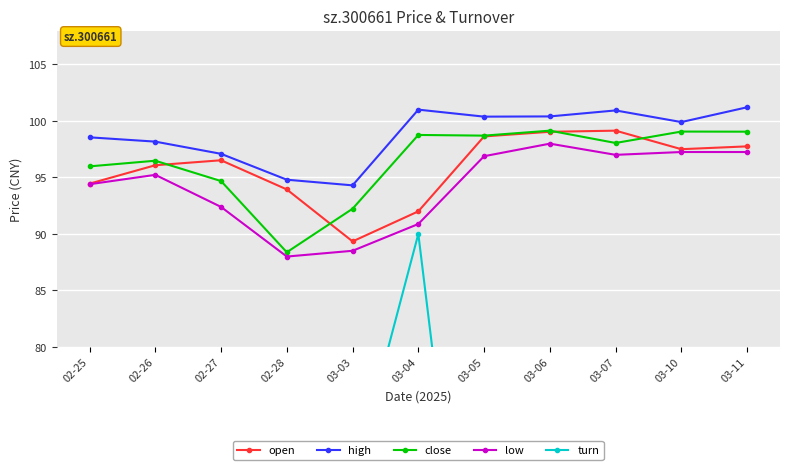

List the labels in order of high value, smallest first.

03-03, 02-28, 02-27, 02-26, 02-25, 03-10, 03-05, 03-06, 03-07, 03-04, 03-11